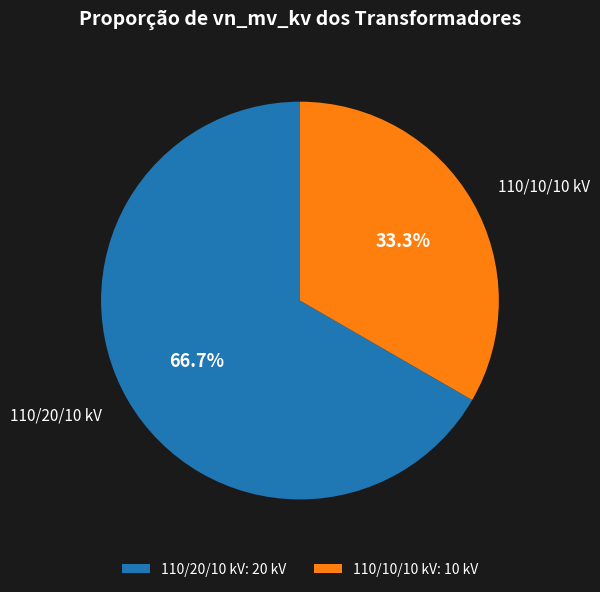

What is the ratio of the value at 110/10/10 kV to the value at 110/20/10 kV?

0.5